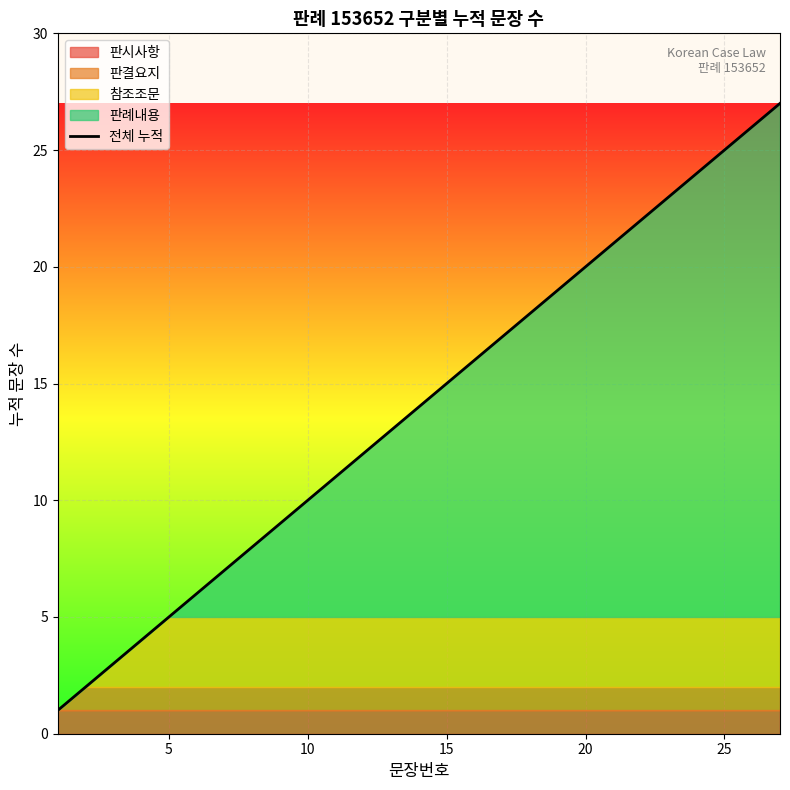

The value of 전체 누적 at 10 is 10. True or false?

True